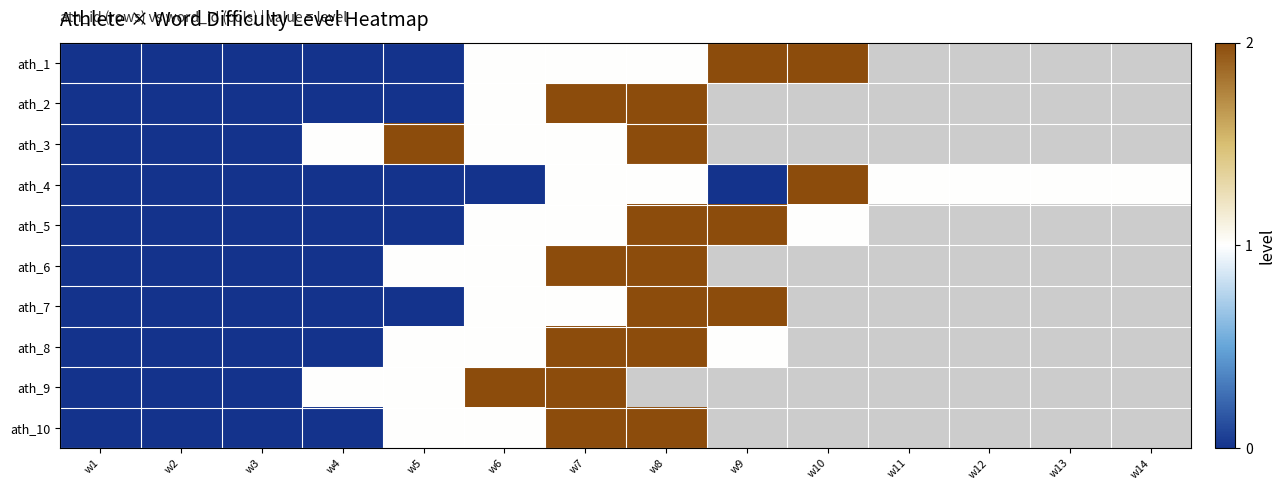

What is the highest value of the ath_8 series?

2.0